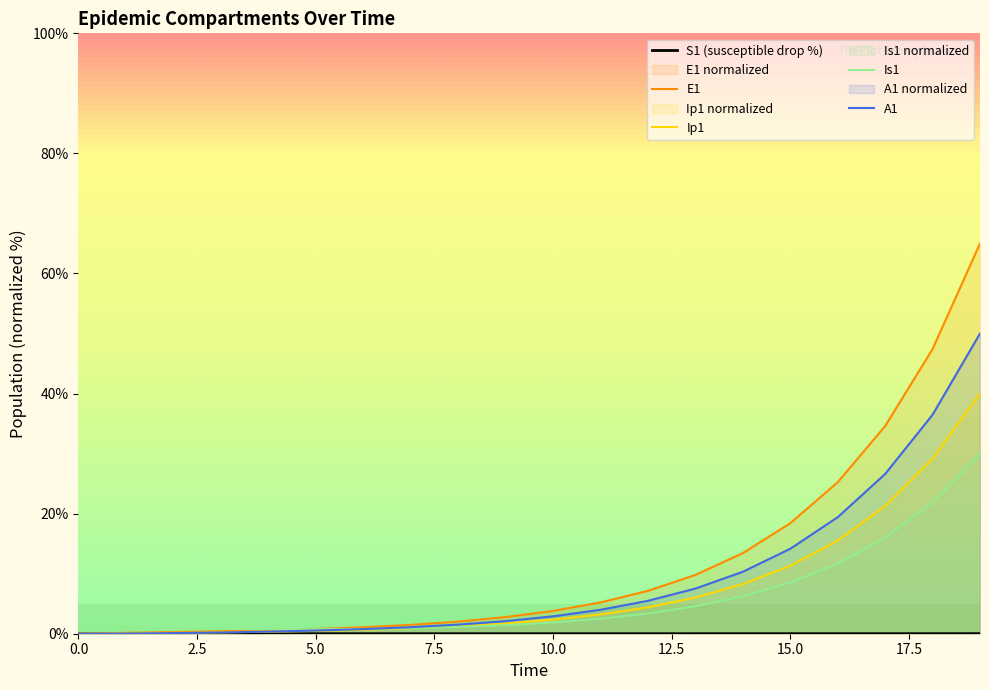

List the series in order of their peak value, highest first.

E1, A1, Ip1, Is1, S1 (susceptible drop %)